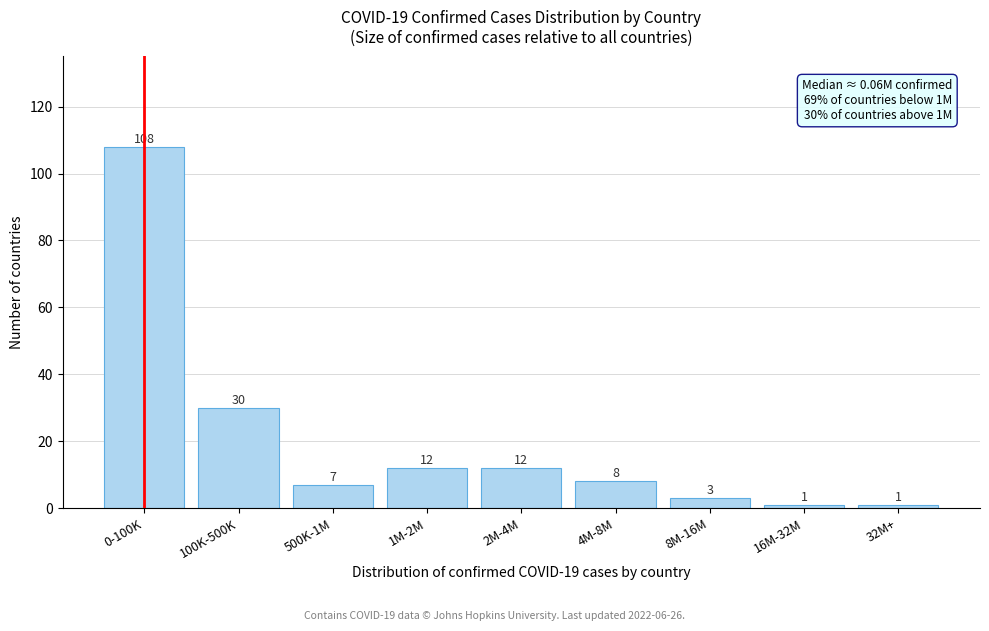

Reading left to right, list all the values displayed in this chart.

0-100K=108	100K-500K=30	500K-1M=7	1M-2M=12	2M-4M=12	4M-8M=8	8M-16M=3	16M-32M=1	32M+=1